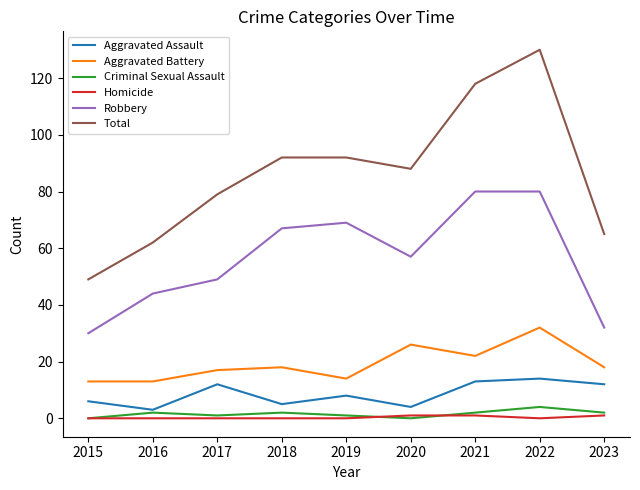

Reading left to right, extract all data points from this chart.

Aggravated Assault: 2015=6	2016=3	2017=12	2018=5	2019=8	2020=4	2021=13	2022=14	2023=12
Aggravated Battery: 2015=13	2016=13	2017=17	2018=18	2019=14	2020=26	2021=22	2022=32	2023=18
Criminal Sexual Assault: 2015=0	2016=2	2017=1	2018=2	2019=1	2020=0	2021=2	2022=4	2023=2
Homicide: 2015=0	2016=0	2017=0	2018=0	2019=0	2020=1	2021=1	2022=0	2023=1
Robbery: 2015=30	2016=44	2017=49	2018=67	2019=69	2020=57	2021=80	2022=80	2023=32
Total: 2015=49	2016=62	2017=79	2018=92	2019=92	2020=88	2021=118	2022=130	2023=65